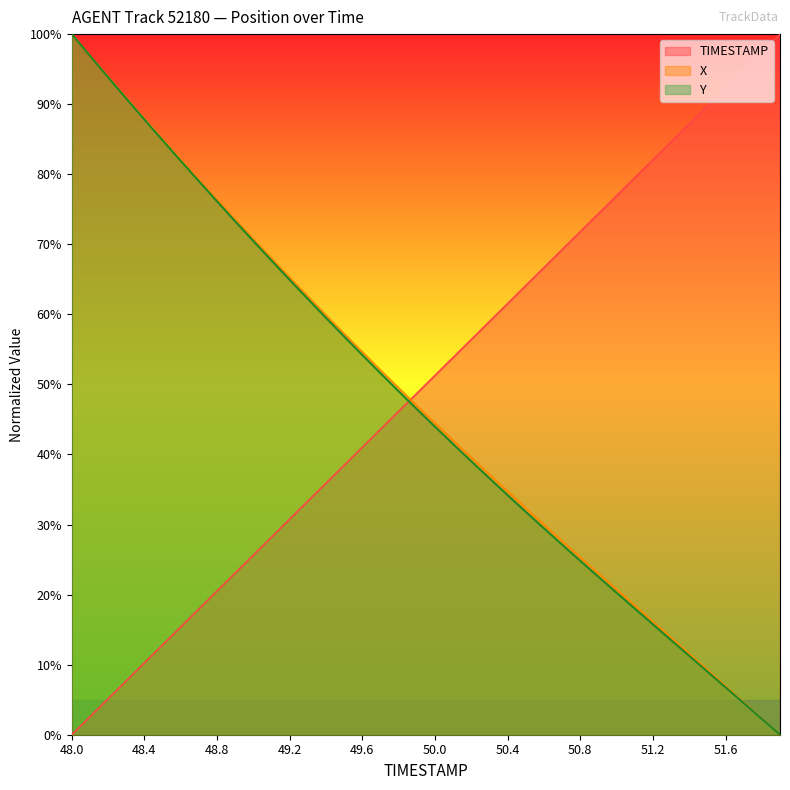

True or false: TIMESTAMP and X intersect in this chart.

True